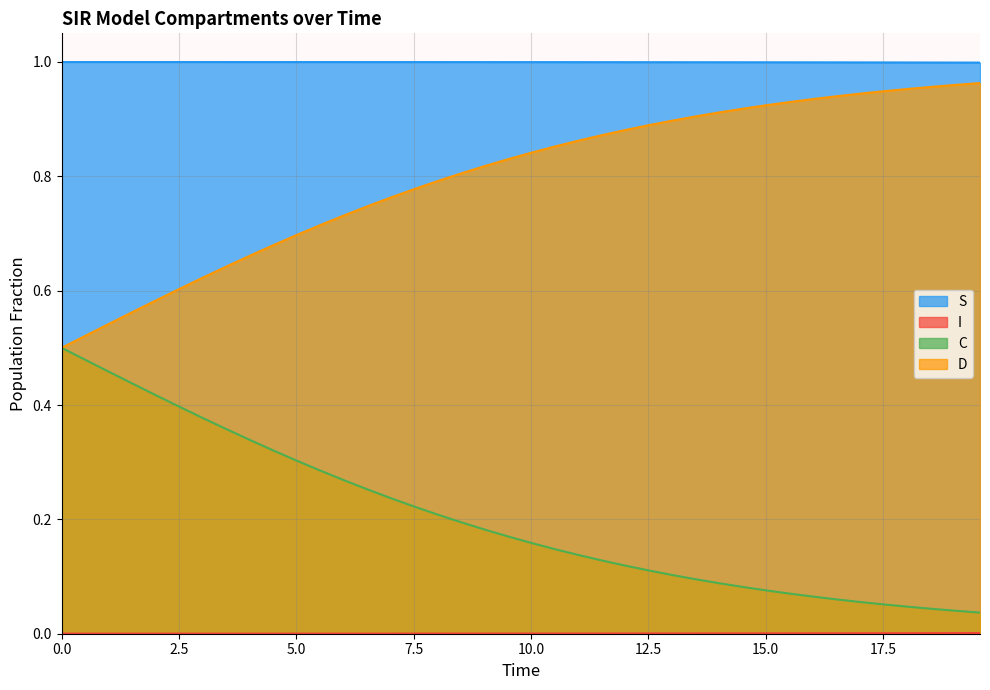

Which series has the largest total across all categories?

S